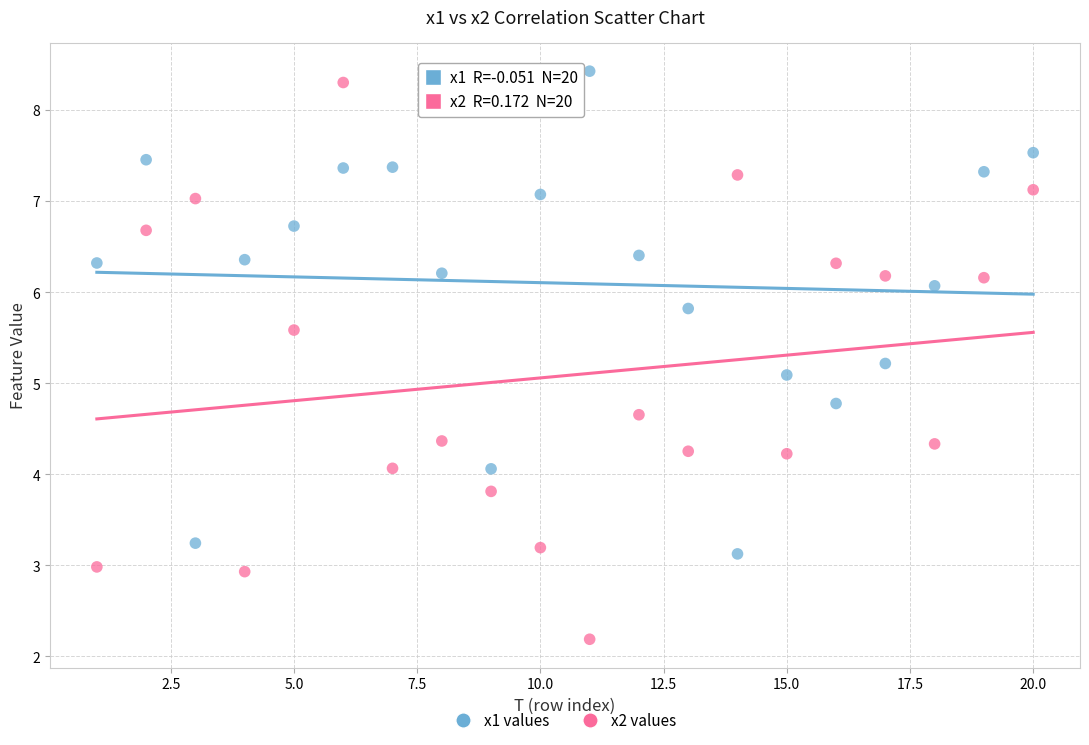

What are all the series names shown in the legend?

x1 values, x2 values